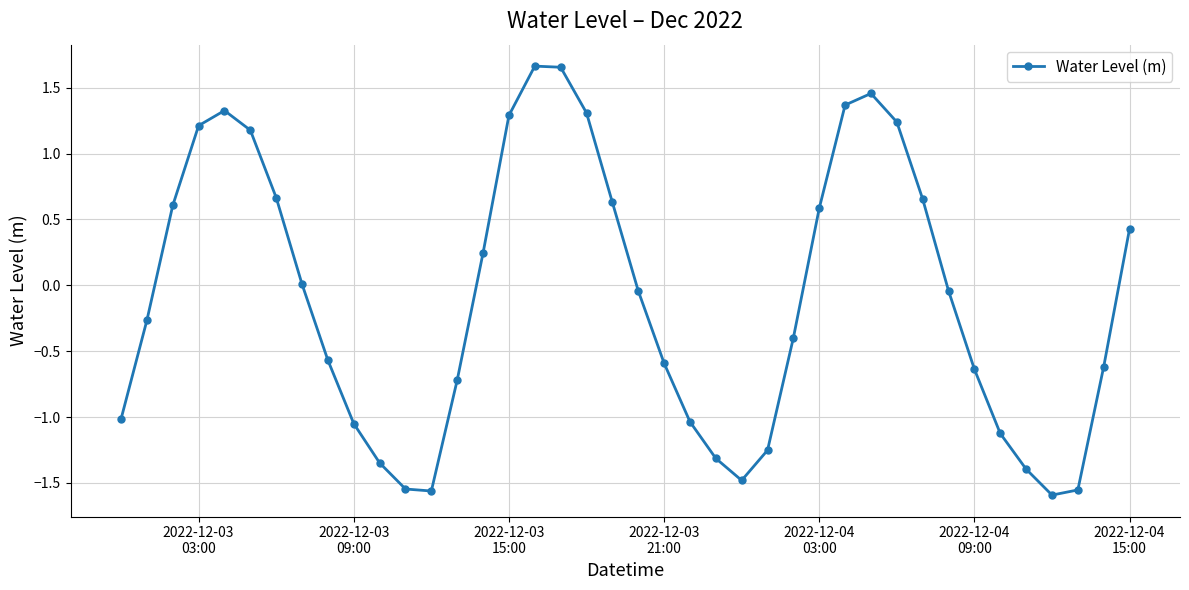

How many interior local peaks (higher than both neighbors) does the data have?

3